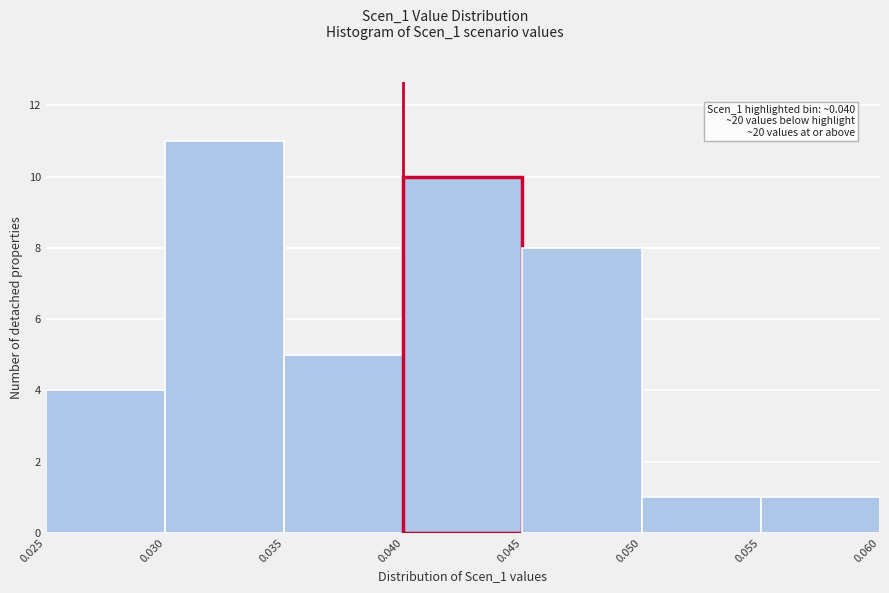

Which range on the x-axis has the tallest bar?

0.030 to 0.035